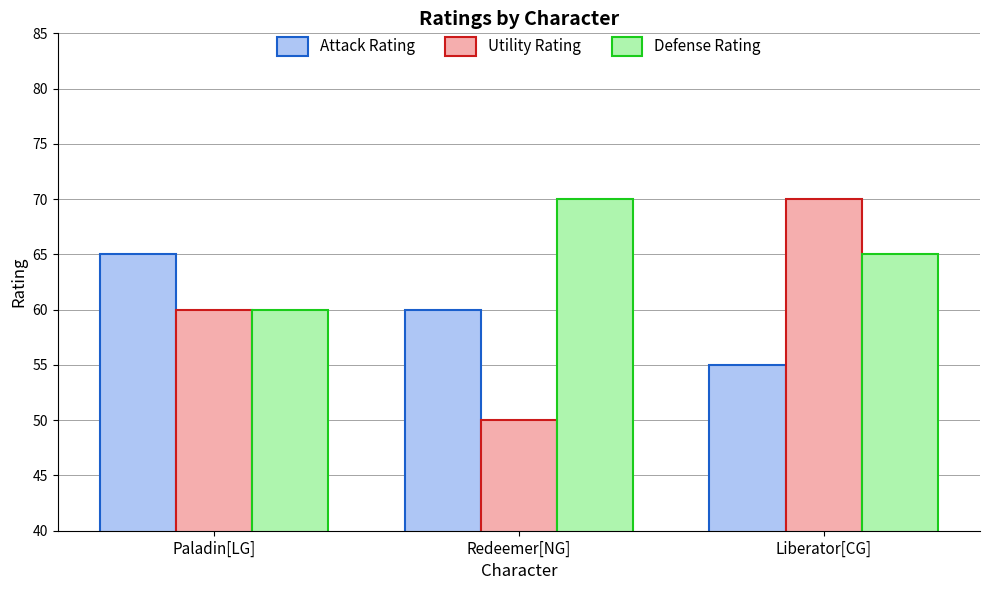

Reading left to right, transcribe all the data shown in this chart.

Attack Rating: Paladin[LG]=65	Redeemer[NG]=60	Liberator[CG]=55
Utility Rating: Paladin[LG]=60	Redeemer[NG]=50	Liberator[CG]=70
Defense Rating: Paladin[LG]=60	Redeemer[NG]=70	Liberator[CG]=65